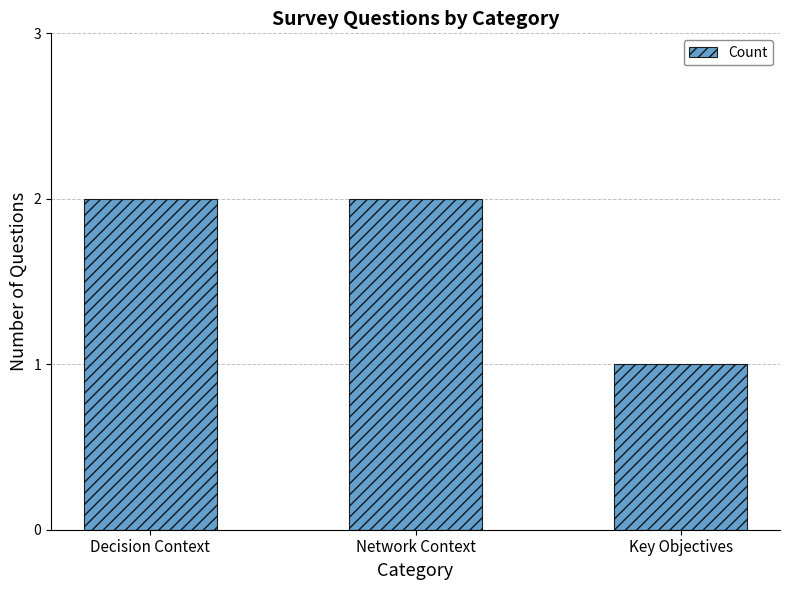

What value does the data have at Key Objectives?

1